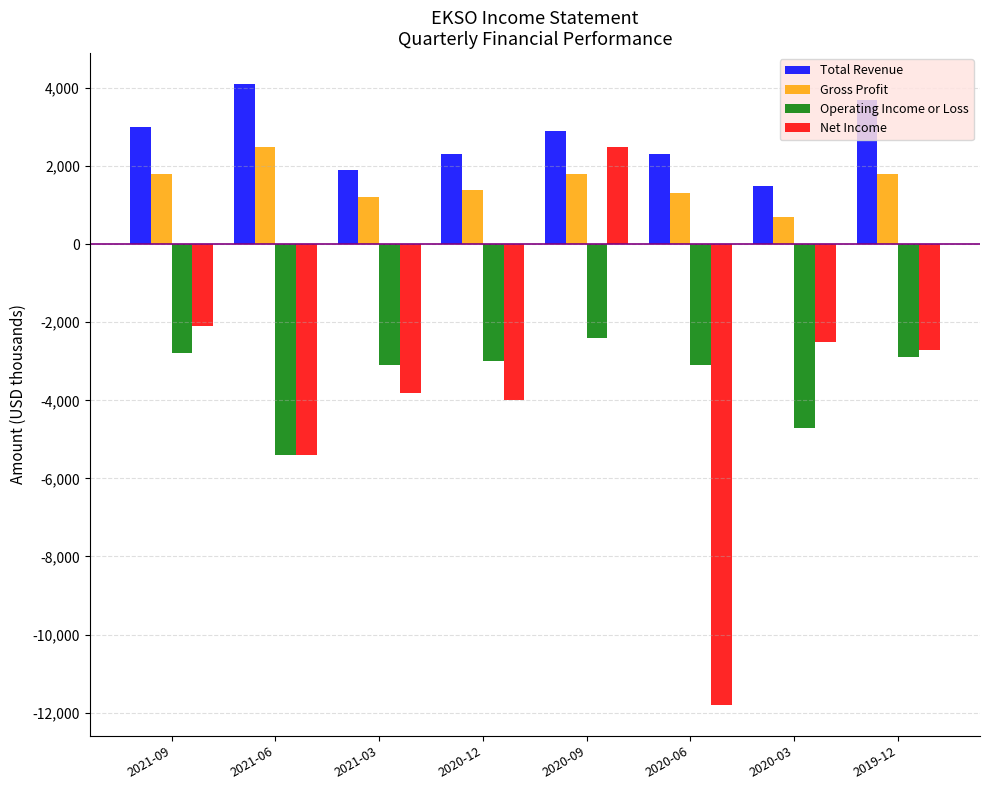

Rank the series at 2020-06 from lowest to highest value.

Net Income, Operating Income or Loss, Gross Profit, Total Revenue